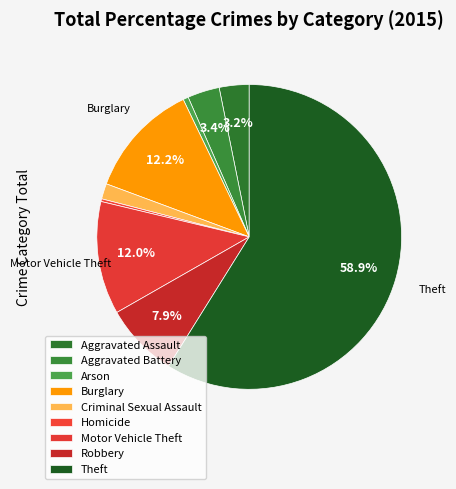

How many slices are in this pie chart?

9